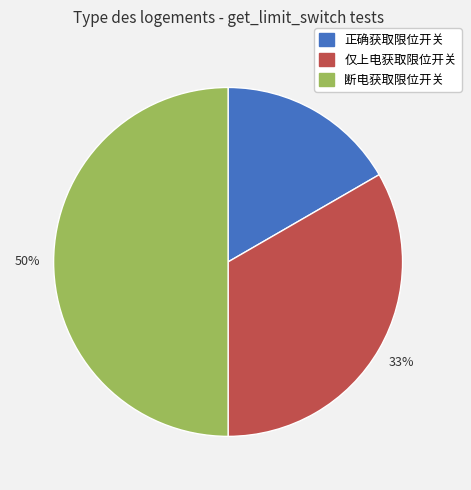

To the nearest percent, what percentage of the pie is 断电获取限位开关?

50%